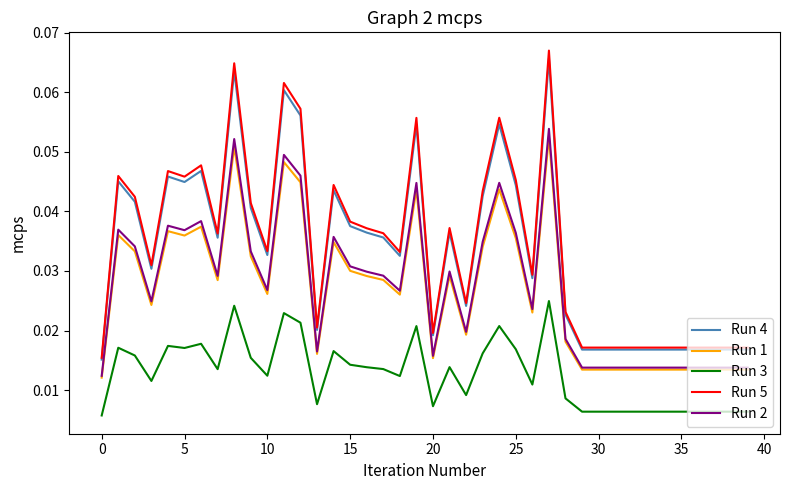

True or false: Run 5 and Run 2 cross at least once.

False